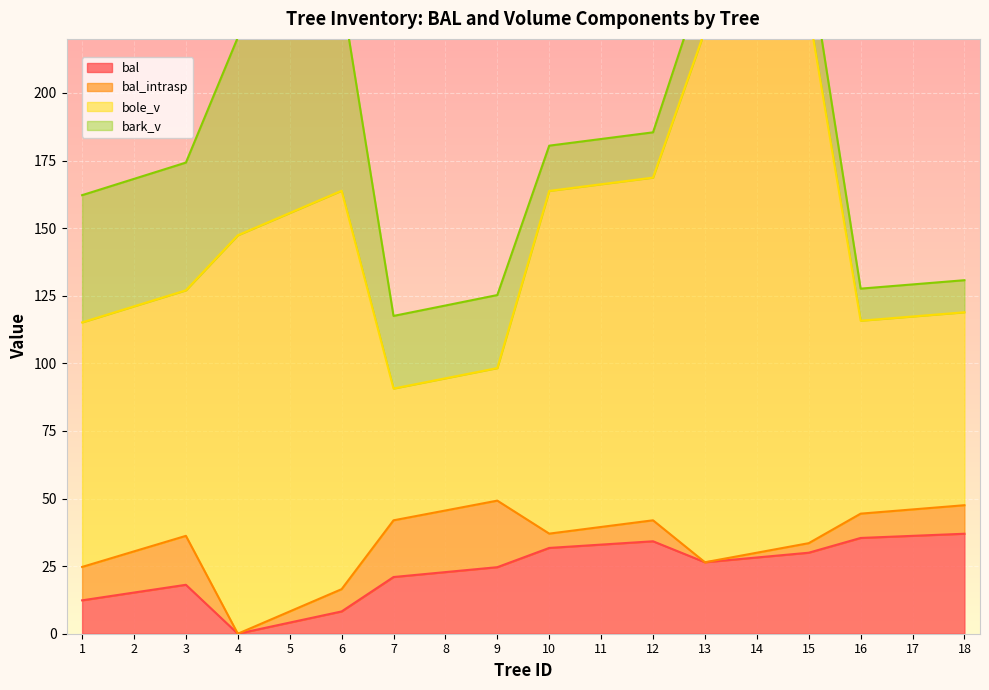

What is the greatest value displayed?

196.7